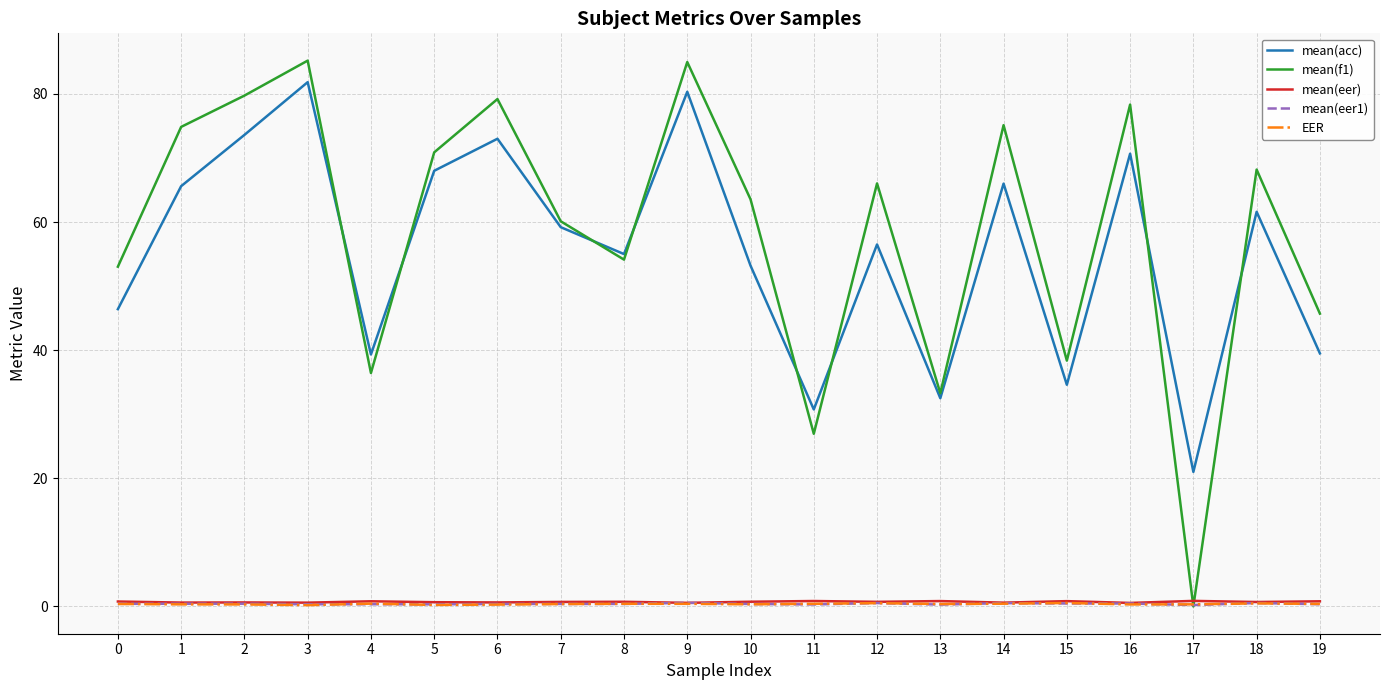

Which series has the widest spread of values?

mean(f1)